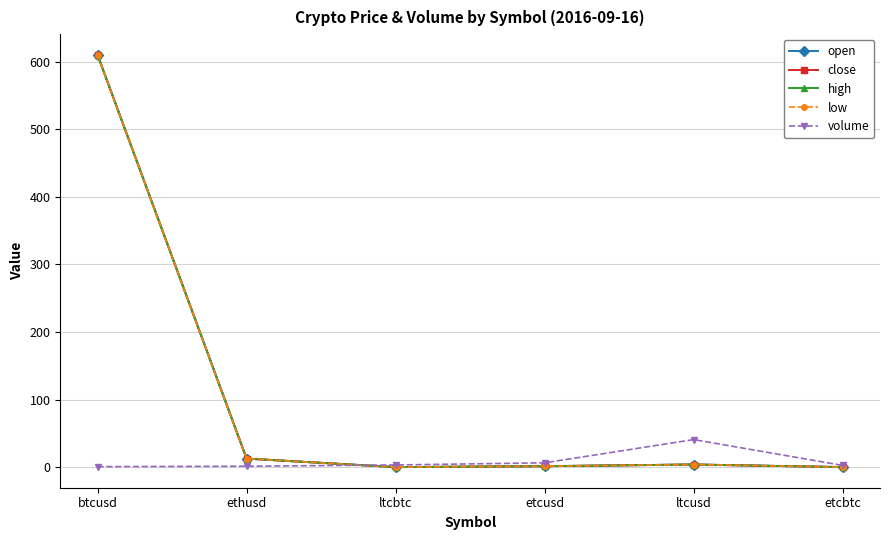

Is this an area chart (filled region under the line)?

No